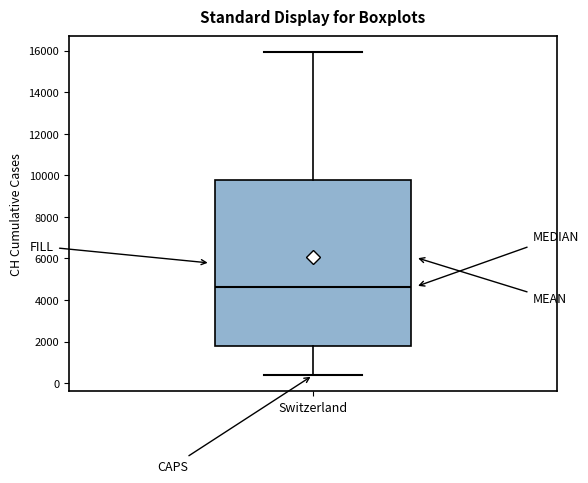

Where does the lower whisker of the box for Switzerland end on the y-axis? The values are not printed on the chart, so give them approximately, as read against the axis.

400